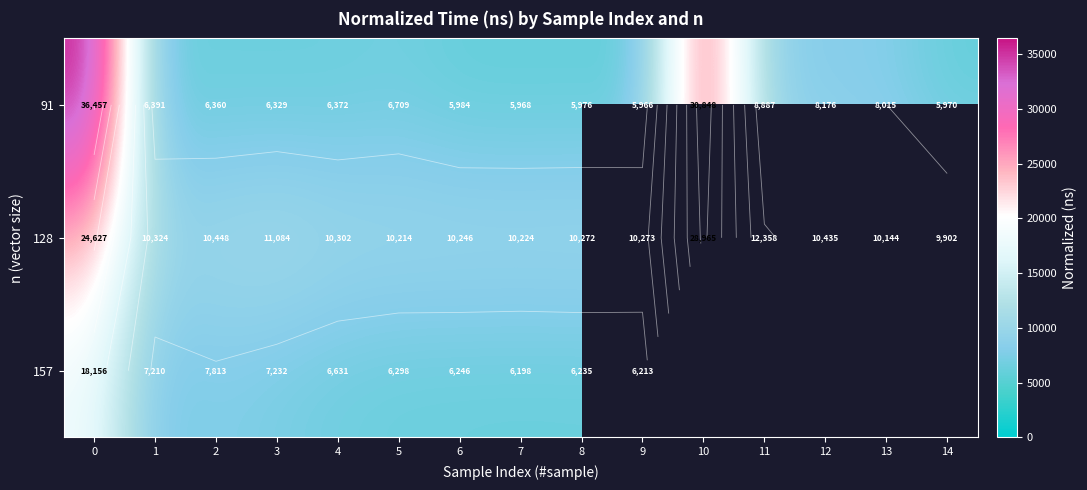

The value of 91 at 2 is 11026.5. True or false?

False